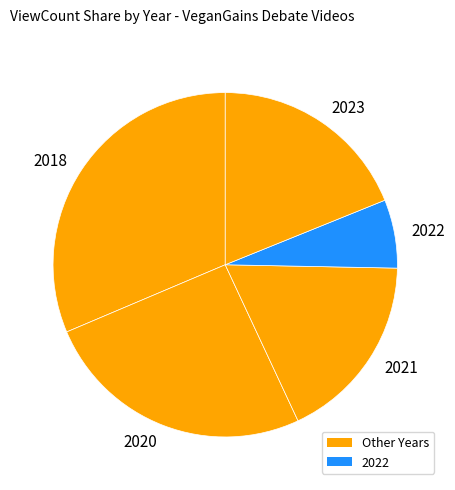

Which has a higher value, 2021 or 2020?

2020